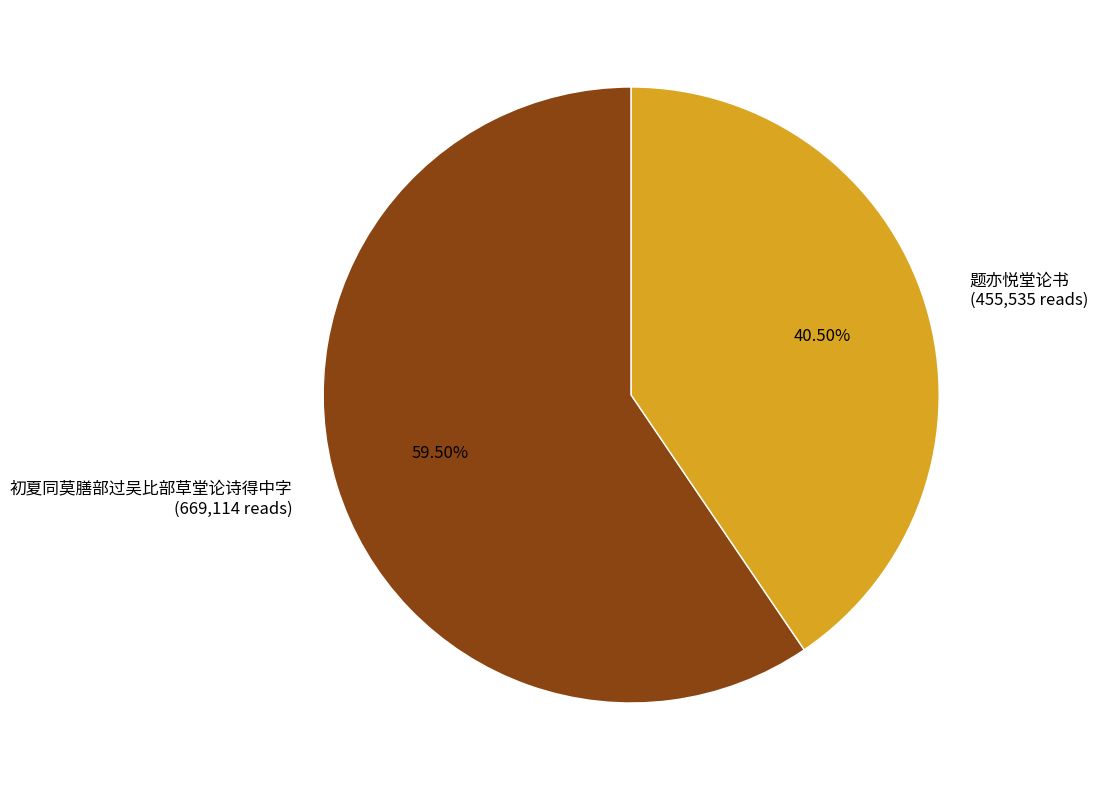

Which category has the smallest portion of the pie?

题亦悦堂论书